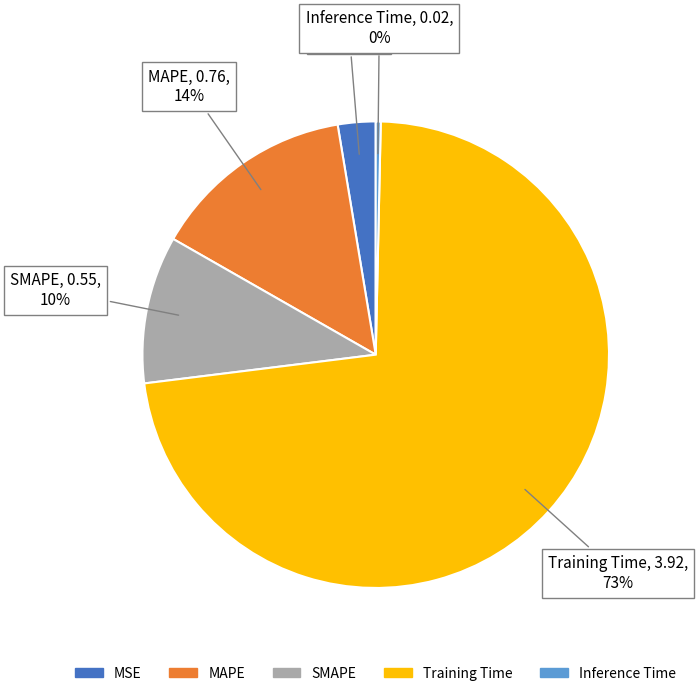

To the nearest percent, what is the difference between the Training Time and MAPE slice percentages?

59%